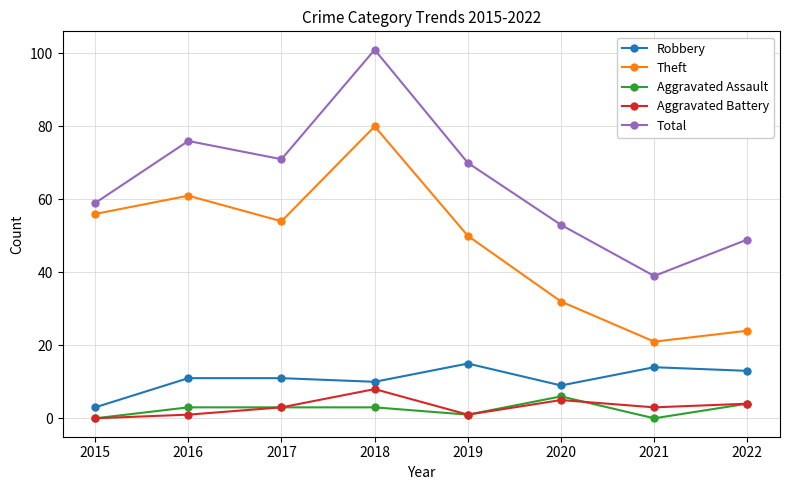

Is the value of Aggravated Assault at 2022 greater than the value of Robbery at 2019?

No